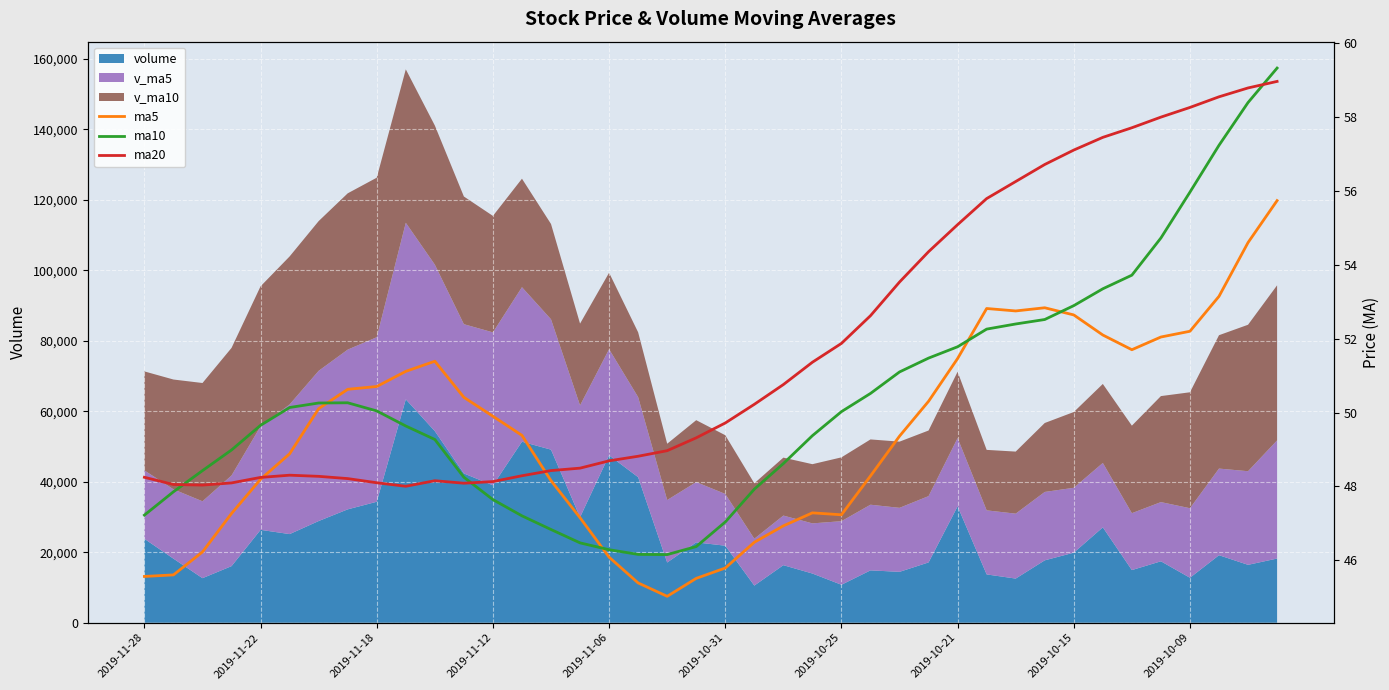

At which category does the chart reach its minimum across all series?

18